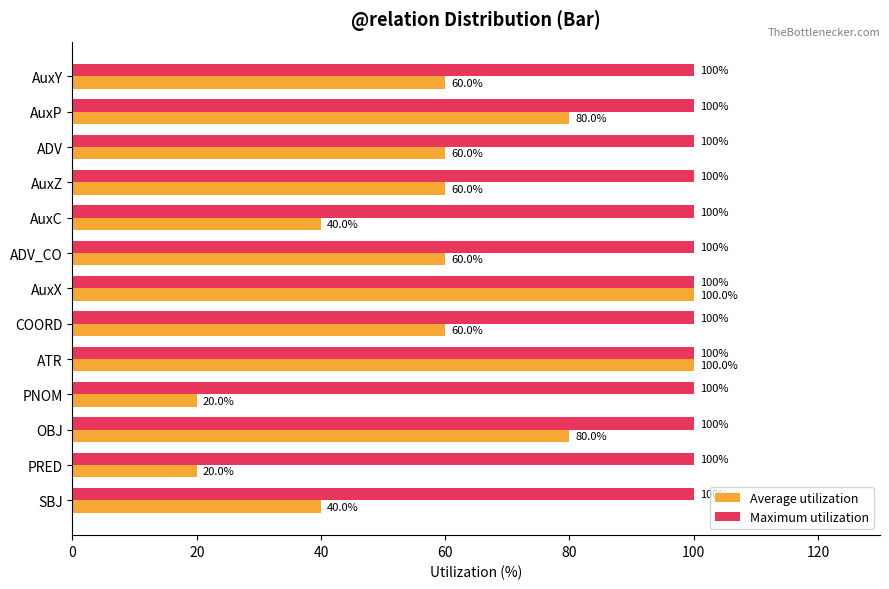

What is the sum of all Maximum utilization values?

1300